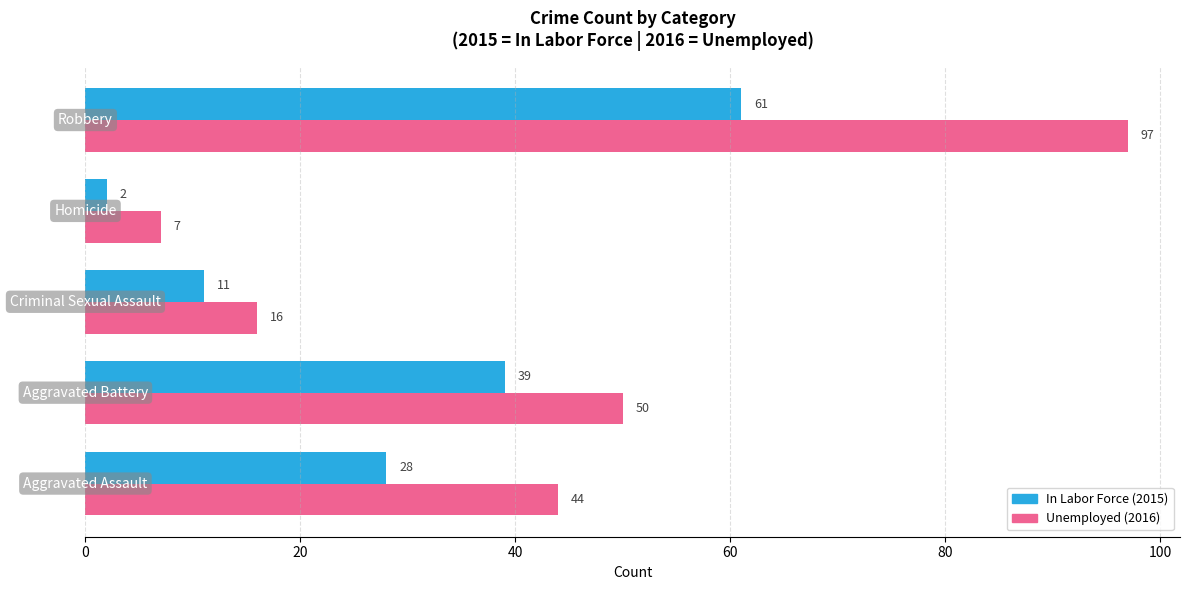

What is the maximum value shown in the chart?

97